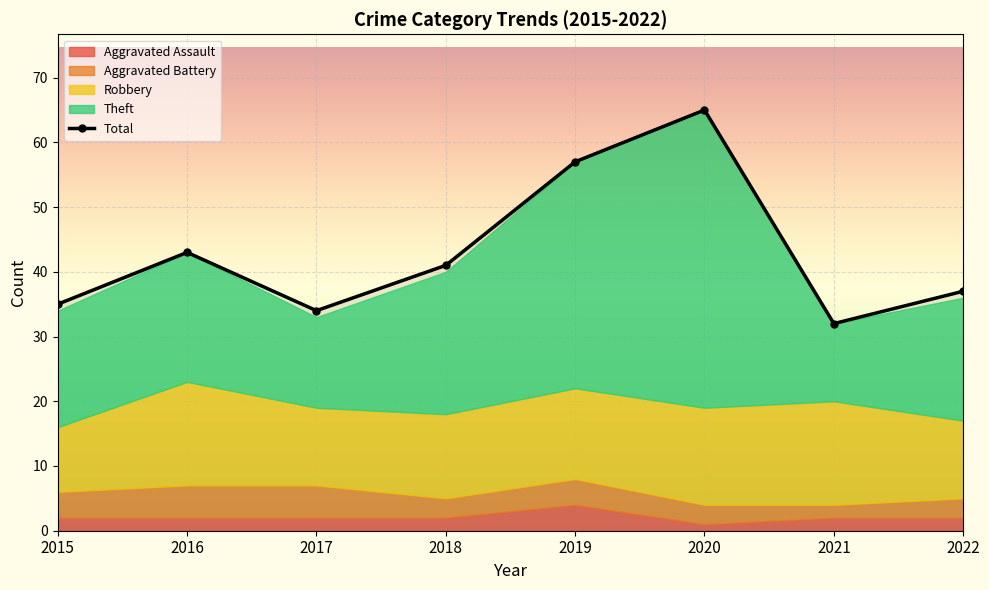

True or false: Robbery and Aggravated Assault cross at least once.

False